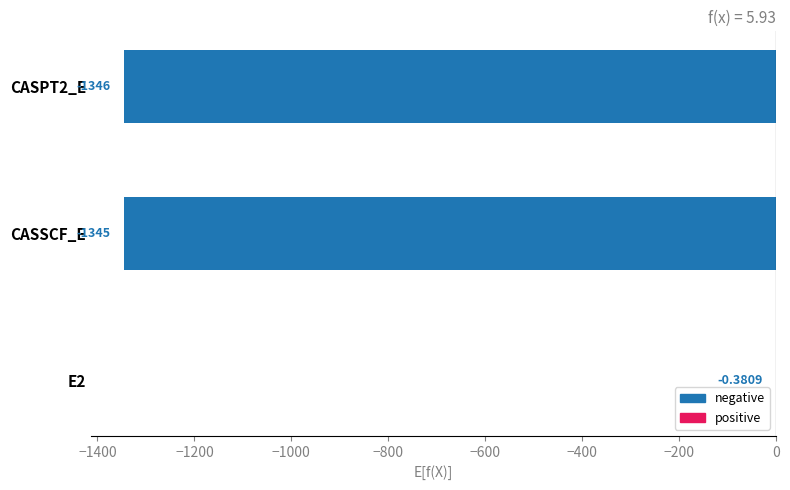

Between CASPT2_E and CASSCF_E, which is larger?

CASSCF_E